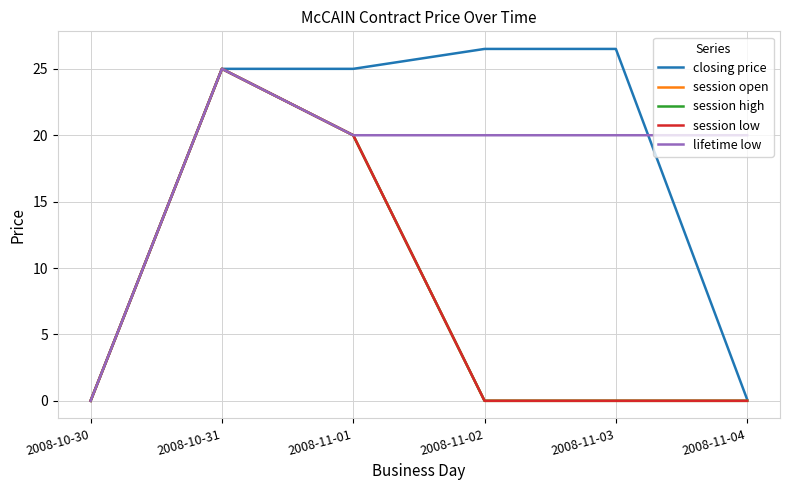

Reading left to right, extract all data points from this chart.

closing price: 0.0	25.0	25.0	26.5	26.5	0.1
session open: 0.0	25.0	20.0	0.0	0.0	0.0
session high: 0.0	25.0	20.0	0.0	0.0	0.0
session low: 0.0	25.0	20.0	0.0	0.0	0.0
lifetime low: 0.0	25.0	20.0	20.0	20.0	20.0